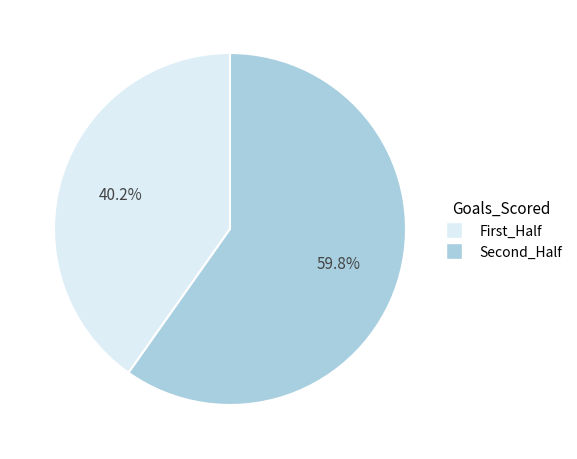

Does any single category account for the majority?

Yes